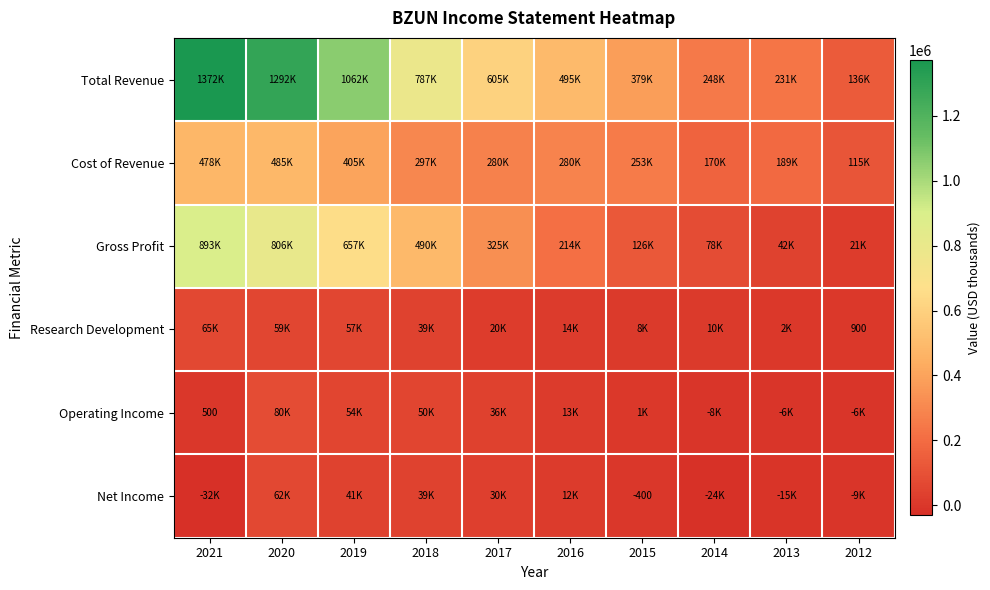

Which has a higher value, 2012 or 2013?

2013